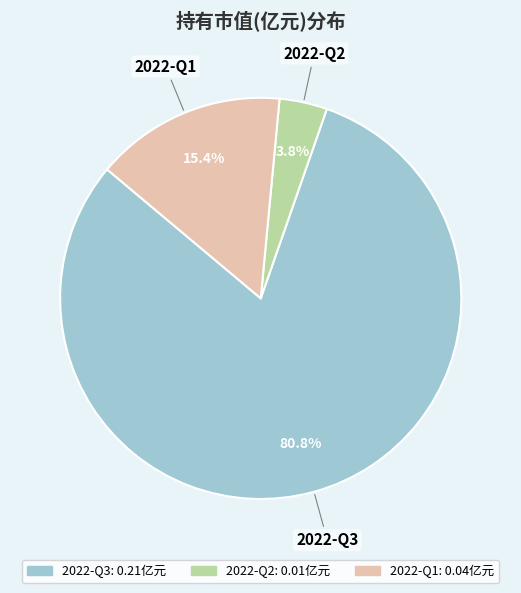

To the nearest percent, what is the average slice percentage?

33%